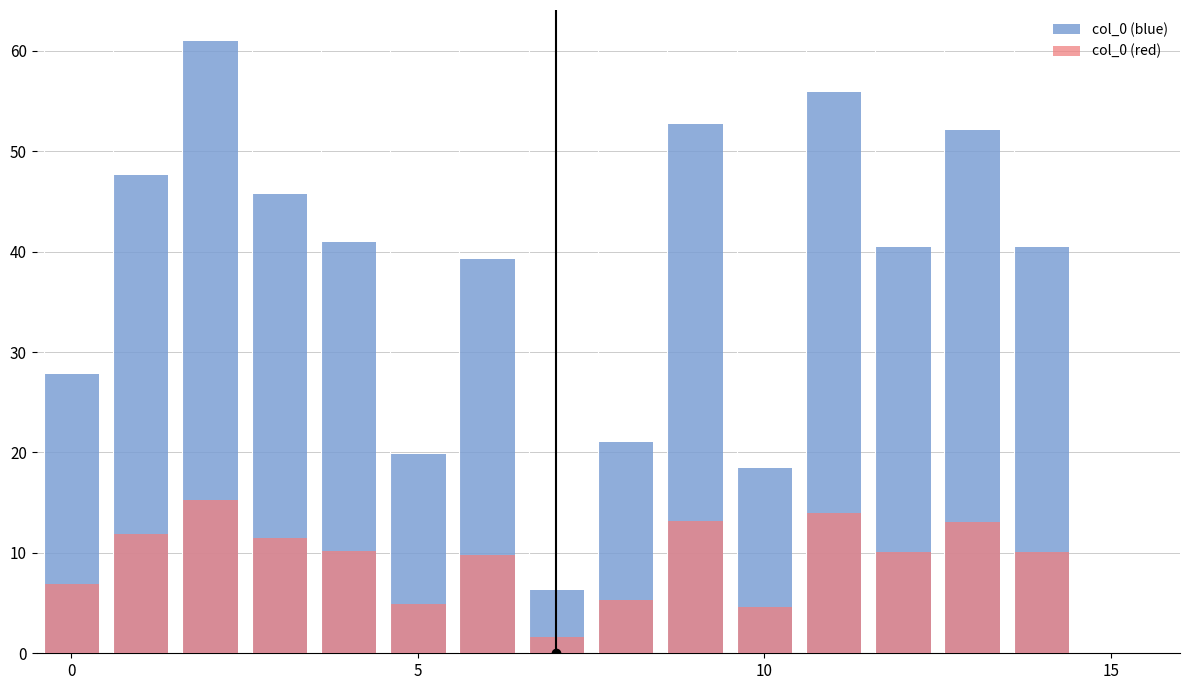

At how many categories does at least one series exceed 25?

11